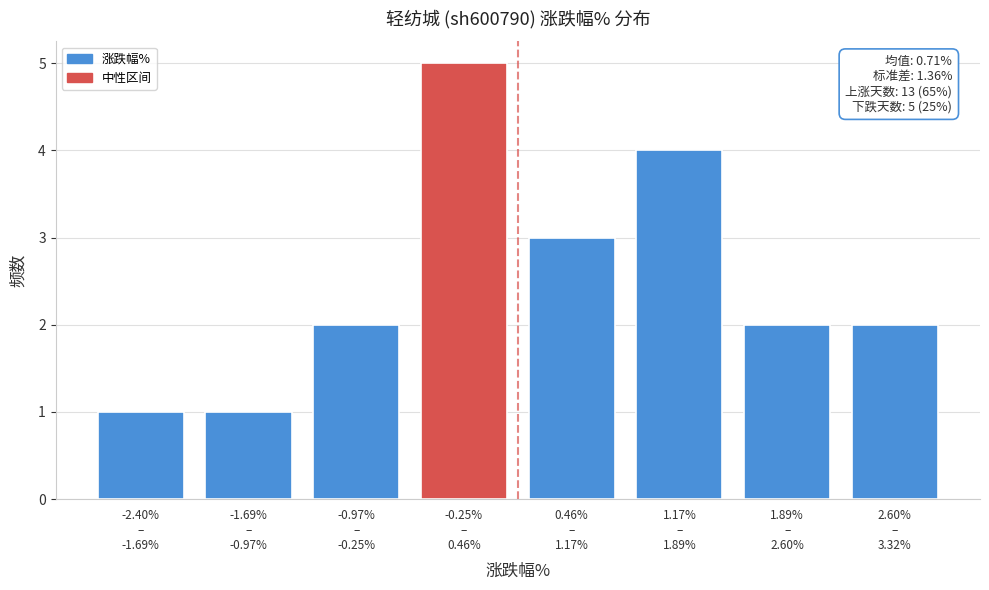

Reading left to right, list all the values displayed in this chart.

1	1	2	5	3	4	2	2